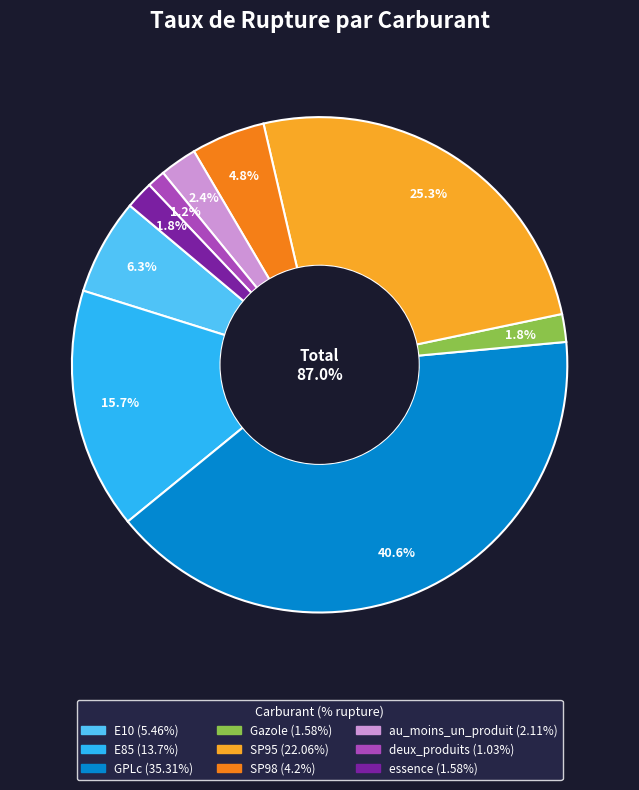

Do au_moins_un_produit and E10 together represent more than half of the pie?

No